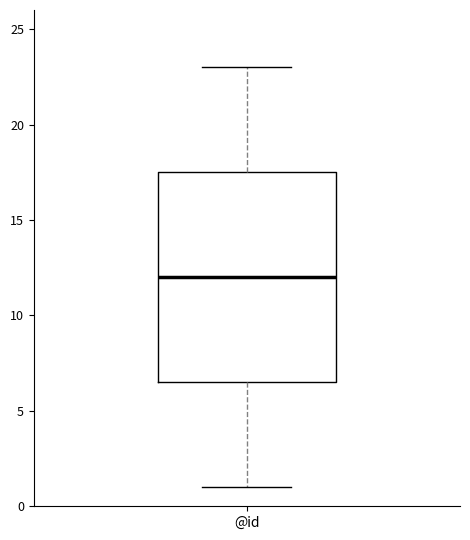

Where is the lower edge of the box for @id on the y-axis? The values are not printed on the chart, so give them approximately, as read against the axis.

6.5